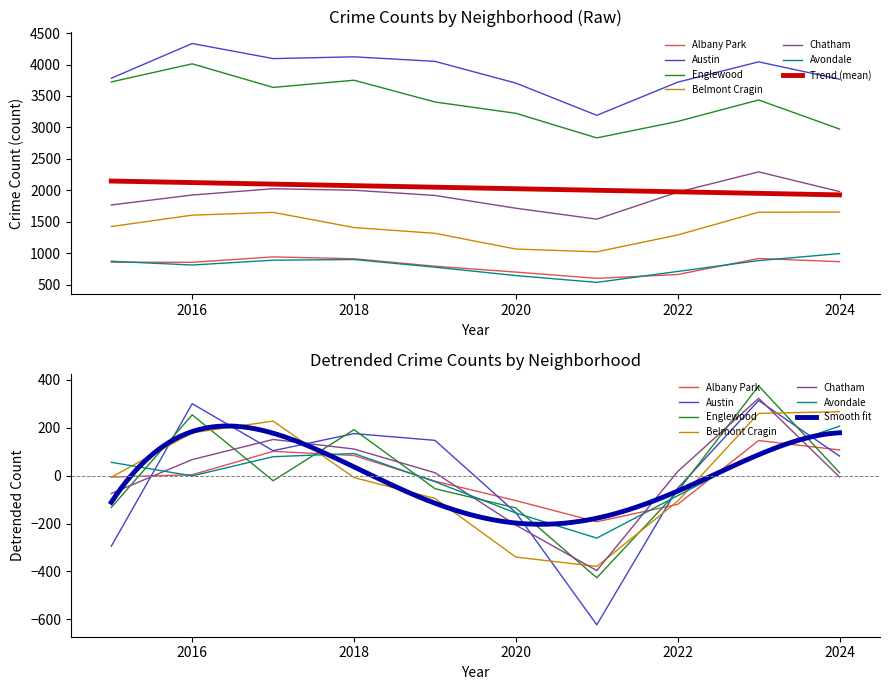

What is the difference between the highest and lowest values at 2021?

2656